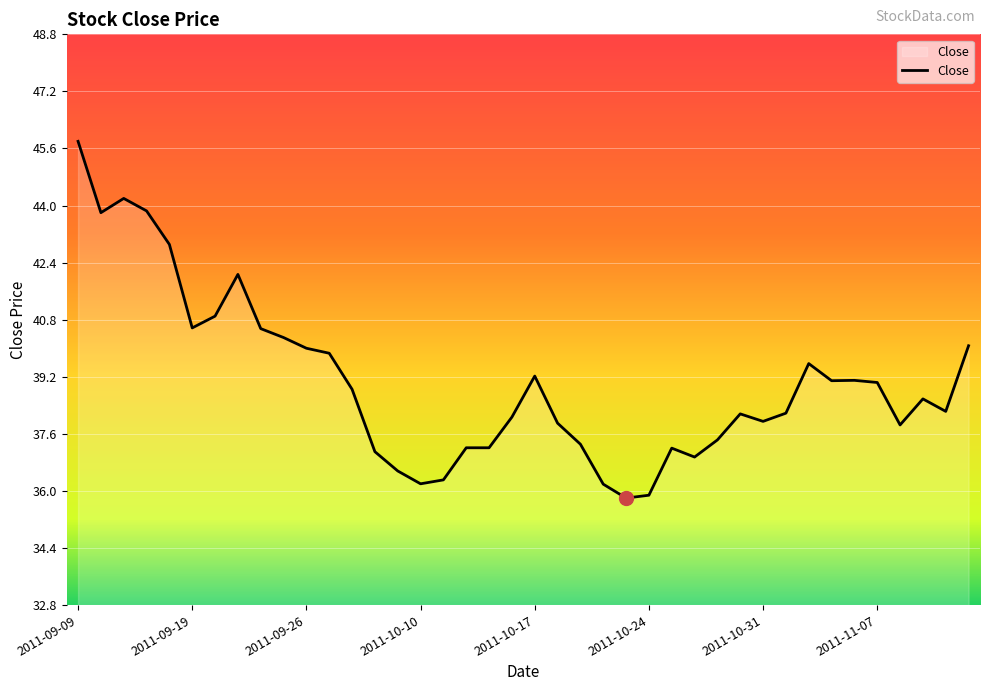

What is the difference between the maximum and minimum values?

10.0